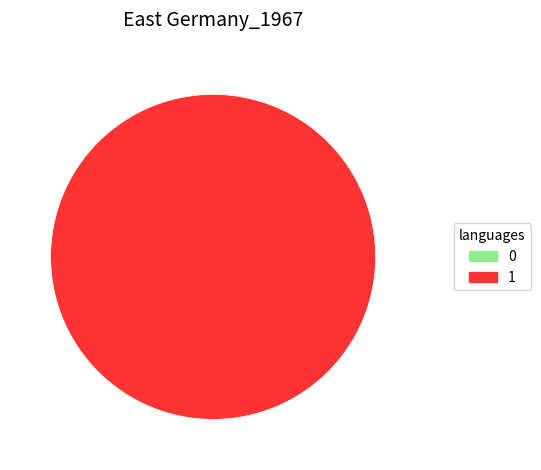

To the nearest percent, what is the difference between the largest and smallest slice percentages?

100%